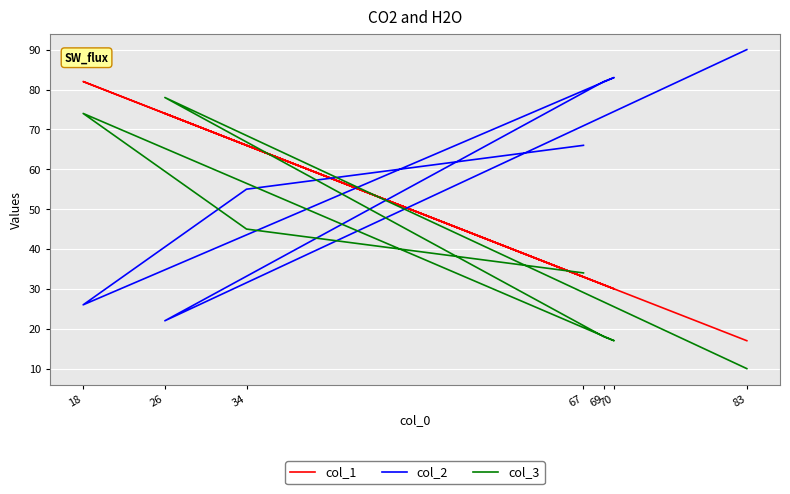

Rank the series at 70 from lowest to highest value.

col_3, col_1, col_2